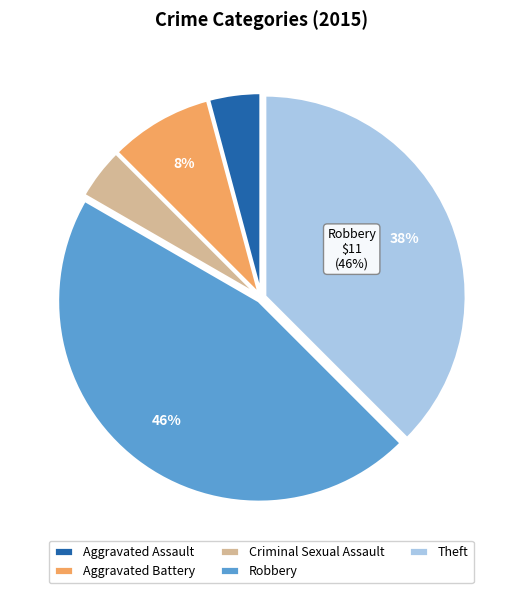

Count the number of slices in the pie.

5